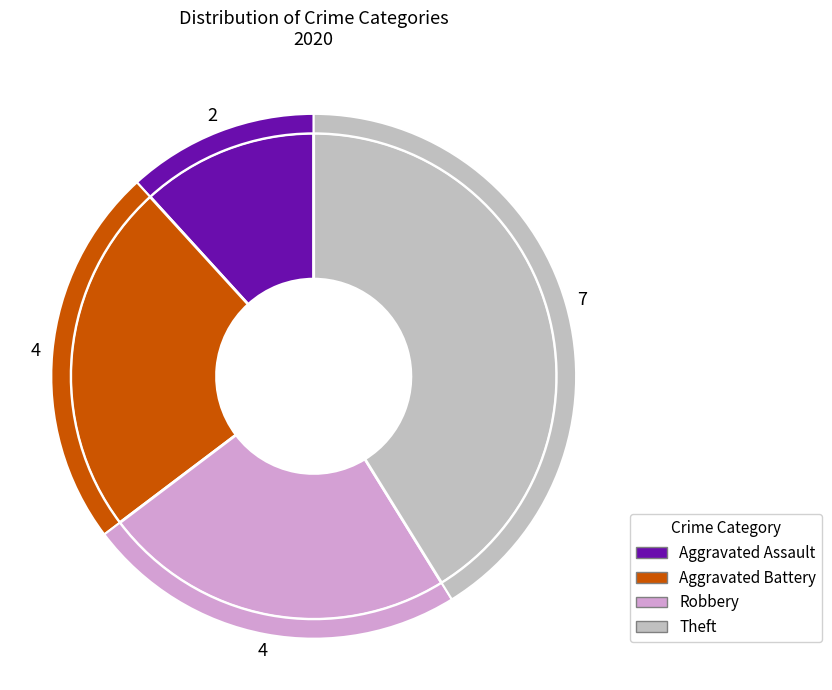

Which has a higher value, Aggravated Battery or Aggravated Assault?

Aggravated Battery